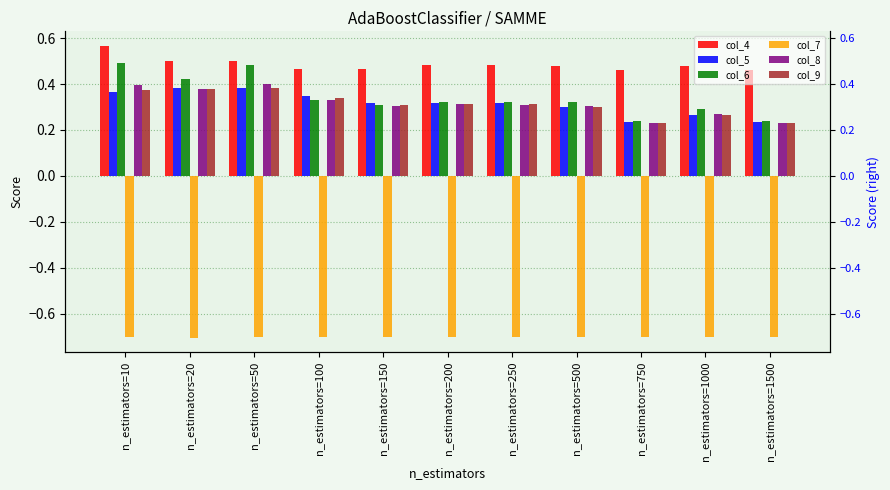

Which series has the largest total across all categories?

col_4